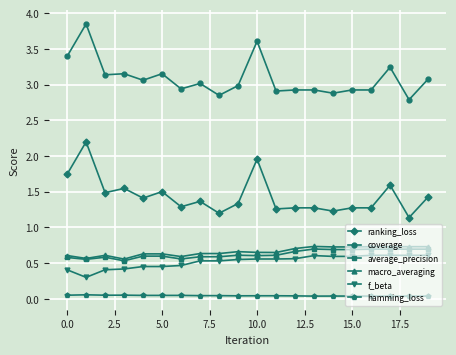

At how many categories does at least one series exceed 2?

20